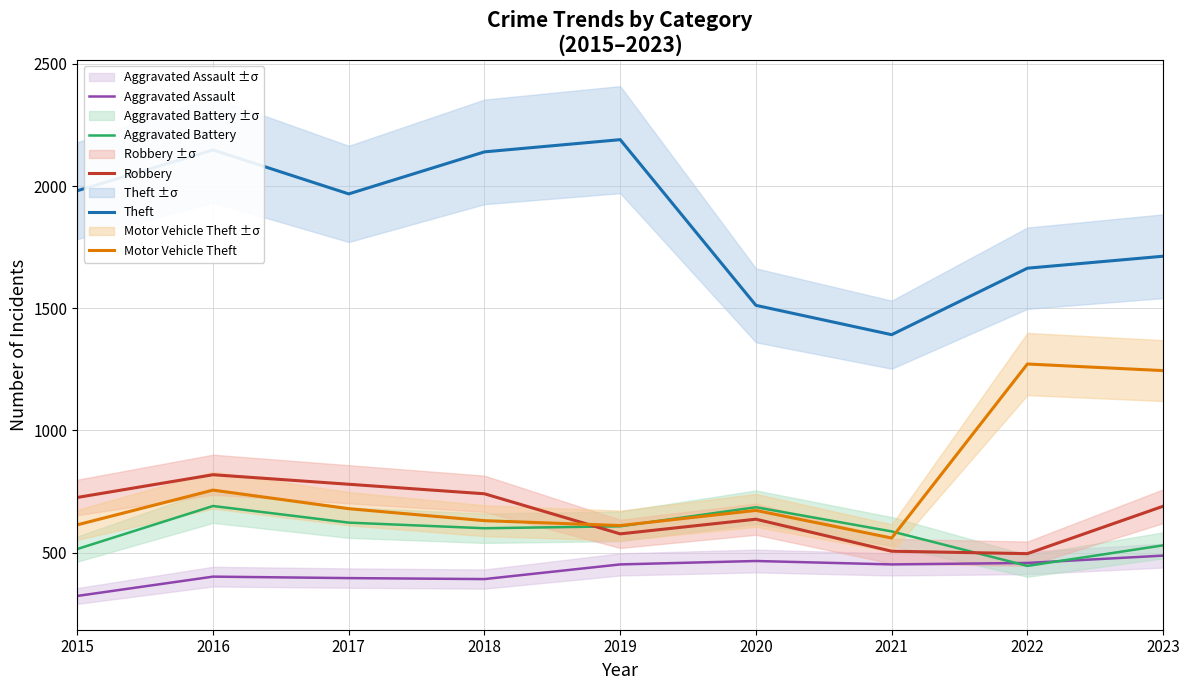

What is the sum of all Aggravated Assault values?

3829